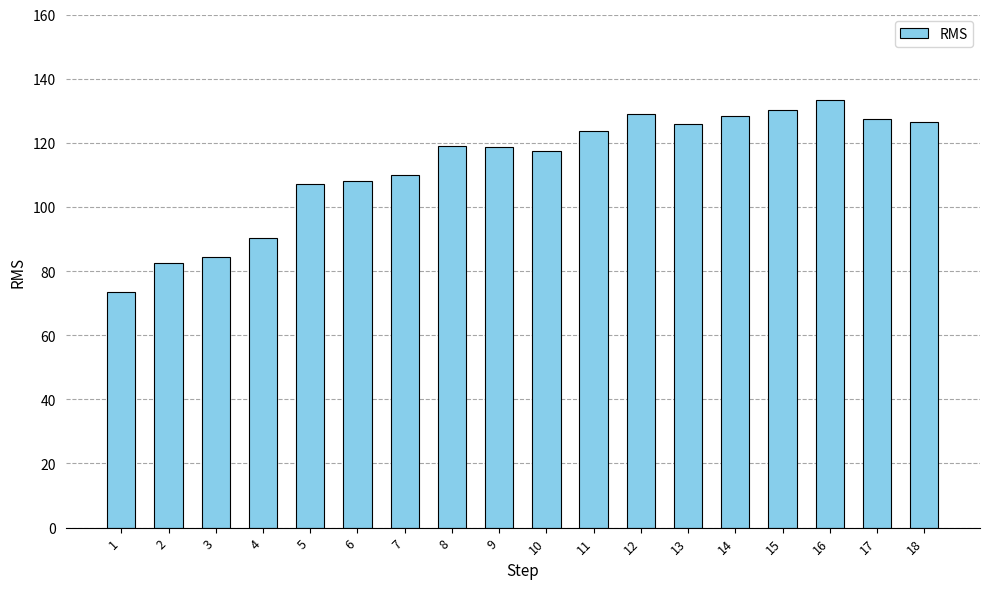

Are the bars grouped side by side (vs. stacked)?

No